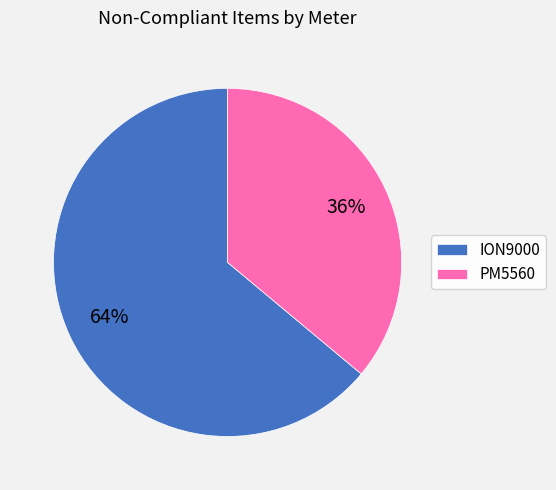

Rank the categories by value from lowest to highest.

PM5560, ION9000